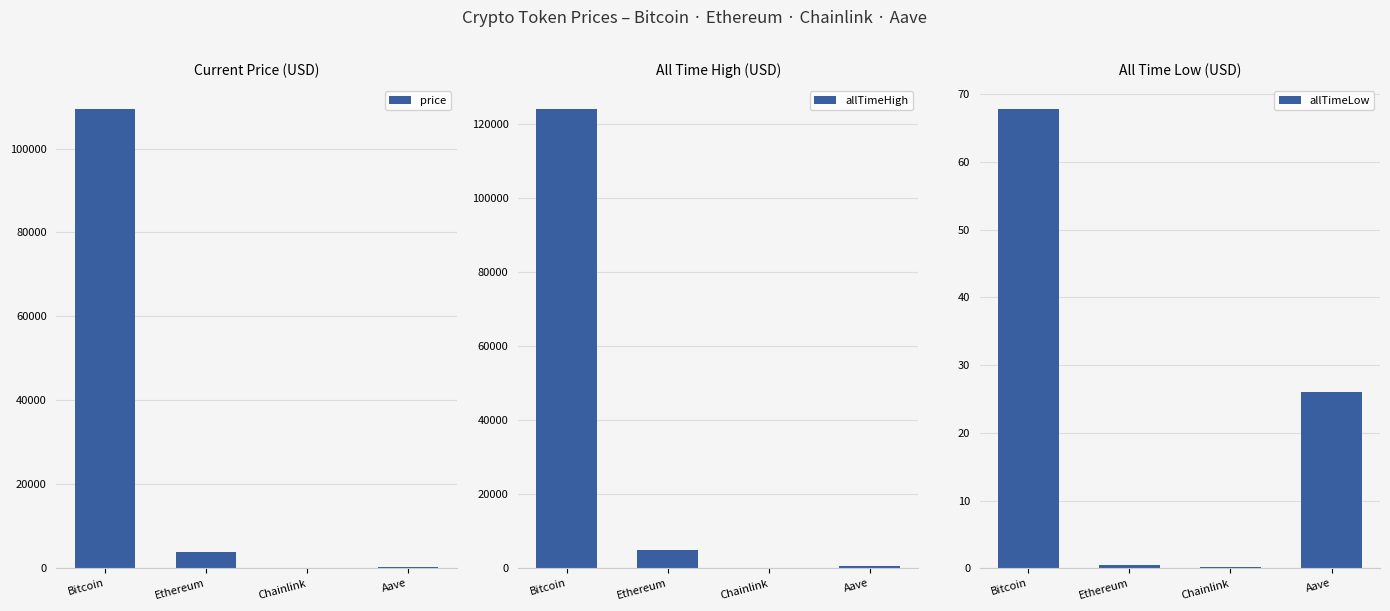

What is the sum of the allTimeLow values at Ethereum and Bitcoin?

68.2